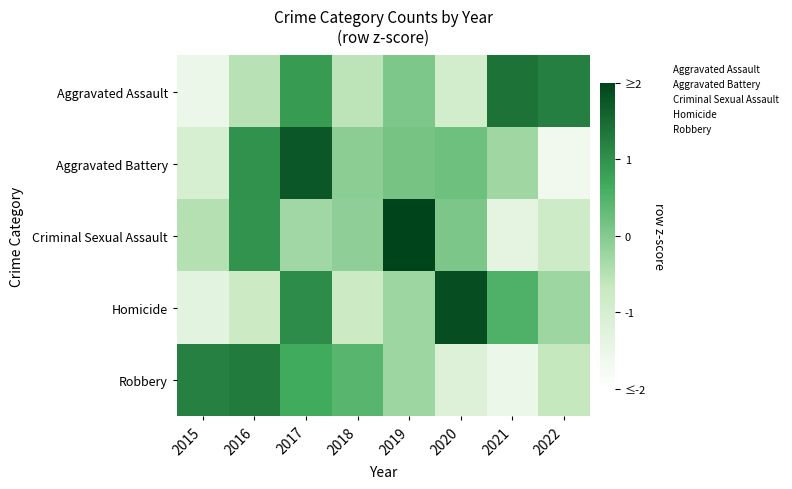

What is the total value across all series at 2015?

-3.1